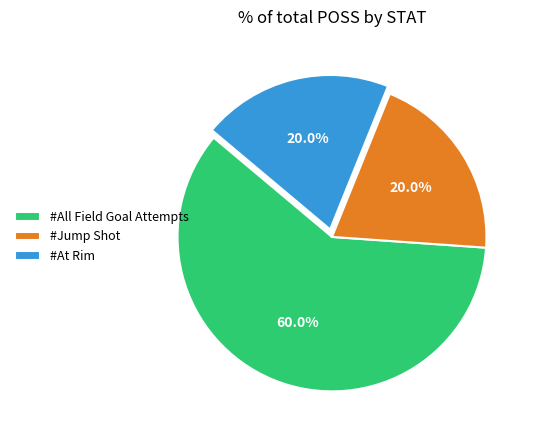

Which slice represents more than half of the pie?

#All Field Goal Attempts